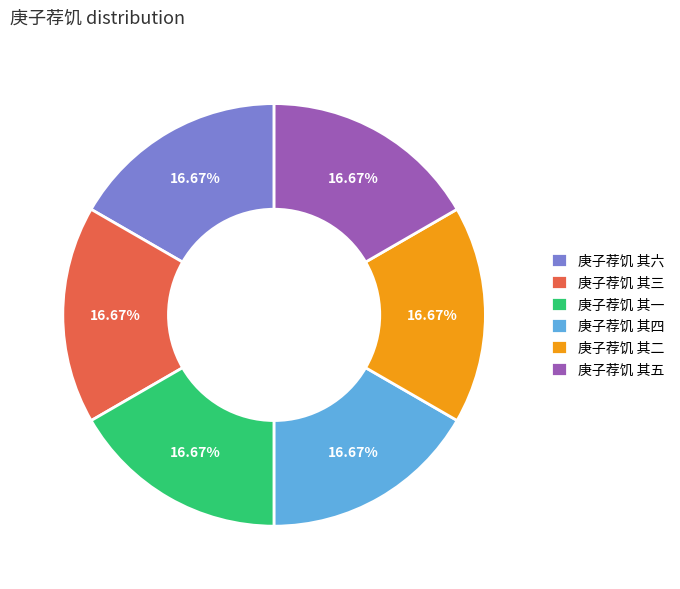

Combined, what portion of the pie is 庚子荐饥 其一 and 庚子荐饥 其六?

33.3%